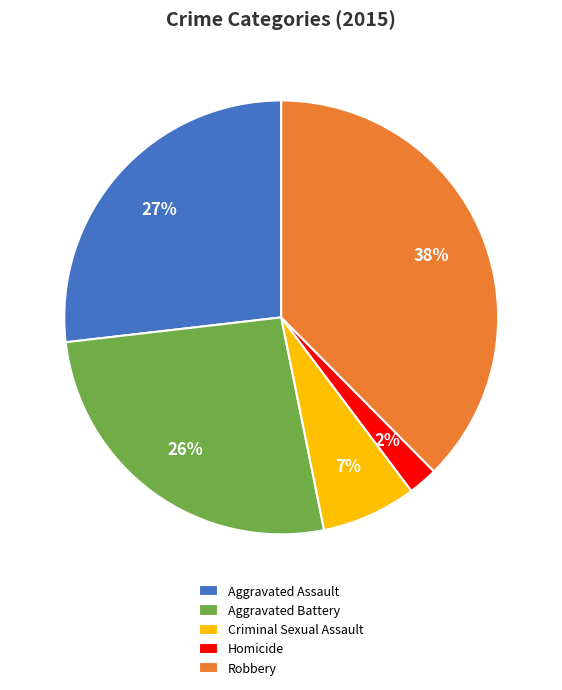

Which category has the smallest portion of the pie?

Homicide